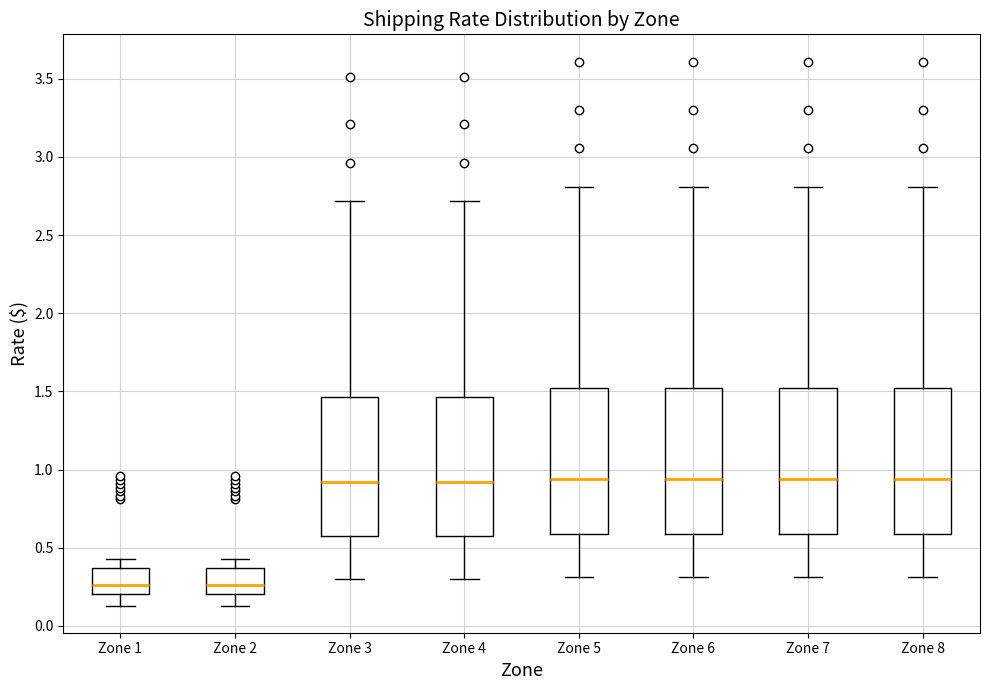

Reading left to right, read every box against the y-axis: the position of its median line, the range the box covers, and the ends of its whiskers. The values are not printed on the chart, so give them approximately, as read against the axis.

Zone 1: median 0.25, box 0.20 to 0.35, whiskers 0.15 to 0.45
Zone 2: median 0.25, box 0.20 to 0.35, whiskers 0.15 to 0.45
Zone 3: median 0.90, box 0.60 to 1.45, whiskers 0.30 to 2.70
Zone 4: median 0.90, box 0.60 to 1.45, whiskers 0.30 to 2.70
Zone 5: median 0.95, box 0.60 to 1.50, whiskers 0.30 to 2.80
Zone 6: median 0.95, box 0.60 to 1.50, whiskers 0.30 to 2.80
Zone 7: median 0.95, box 0.60 to 1.50, whiskers 0.30 to 2.80
Zone 8: median 0.95, box 0.60 to 1.50, whiskers 0.30 to 2.80